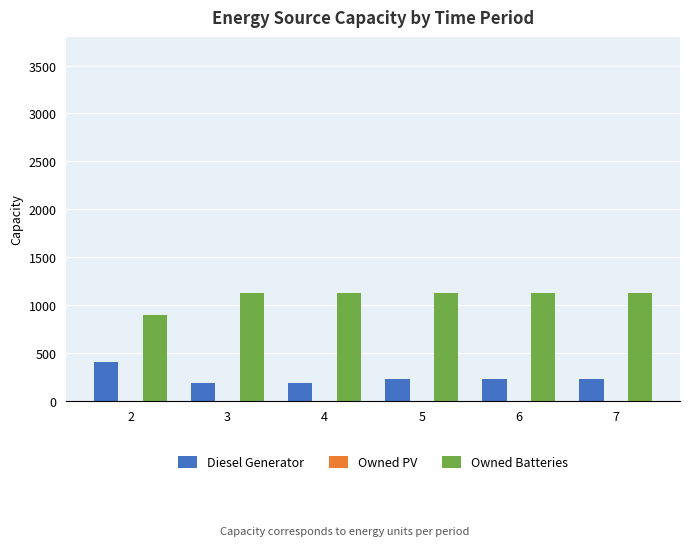

How many bars are there in each group?

2